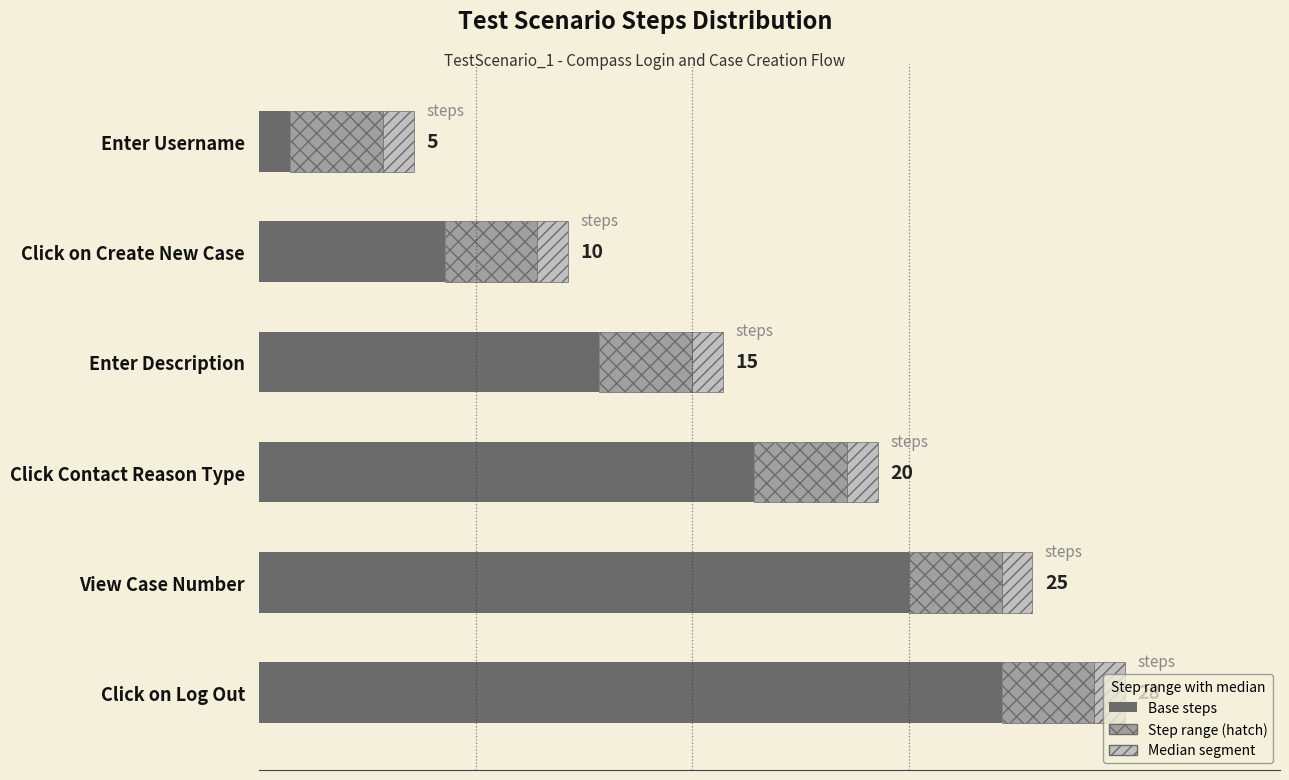

How many bars are there in each group?

3